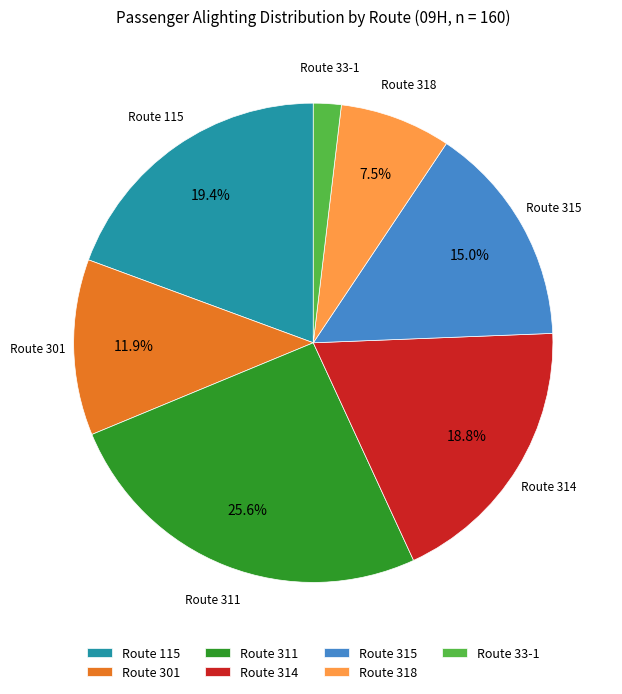

Which has a higher value, Route 315 or Route 115?

Route 115